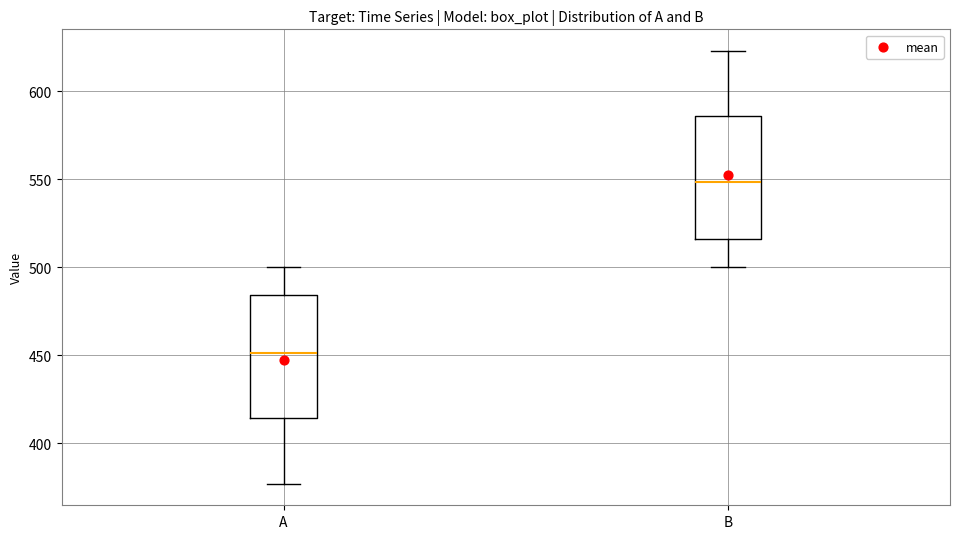

Reading left to right, transcribe this box plot: for each box, give where its median line is, the range the box spans, and where its two whiskers end, as read against the y-axis. The values are not printed on the chart, so give them approximately, as read against the axis.

A: median 450, box 415 to 485, whiskers 375 to 500
B: median 550, box 515 to 585, whiskers 500 to 625